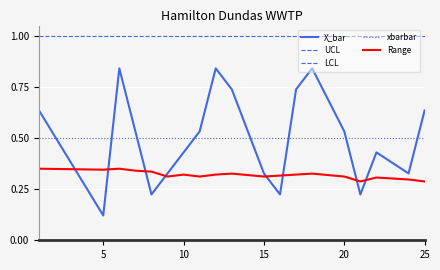

Does the chart have visible grid lines?

Yes